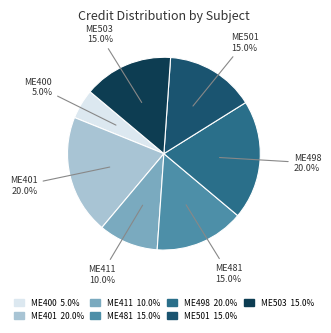

To the nearest percent, what portion does ME501 represent?

15%